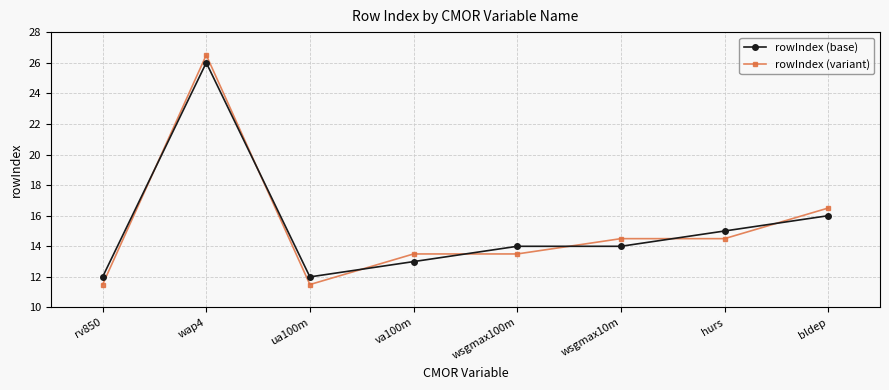

Reading left to right, extract all data points from this chart.

rowIndex (base): rv850=12.0	wap4=26.0	ua100m=12.0	va100m=13.0	wsgmax100m=14.0	wsgmax10m=14.0	hurs=15.0	bldep=16.0
rowIndex (variant): rv850=11.5	wap4=26.5	ua100m=11.5	va100m=13.5	wsgmax100m=13.5	wsgmax10m=14.5	hurs=14.5	bldep=16.5